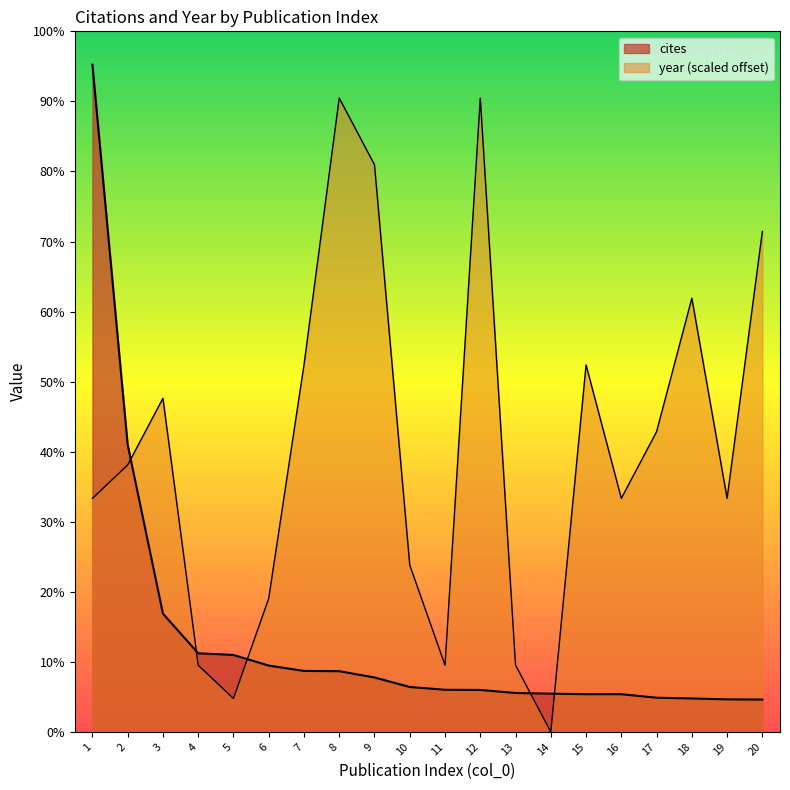

List the series in order of their overall mean, lowest first.

cites, year